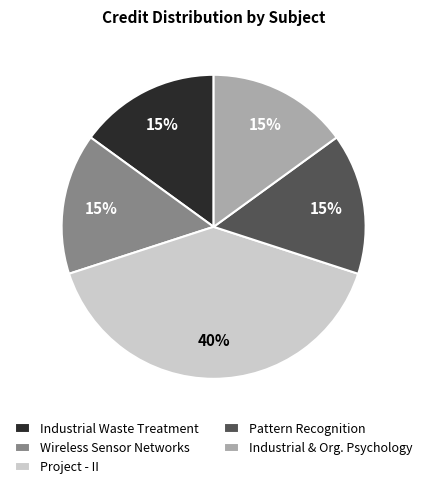

Do Project - II and Industrial Waste Treatment together represent more than half of the pie?

Yes